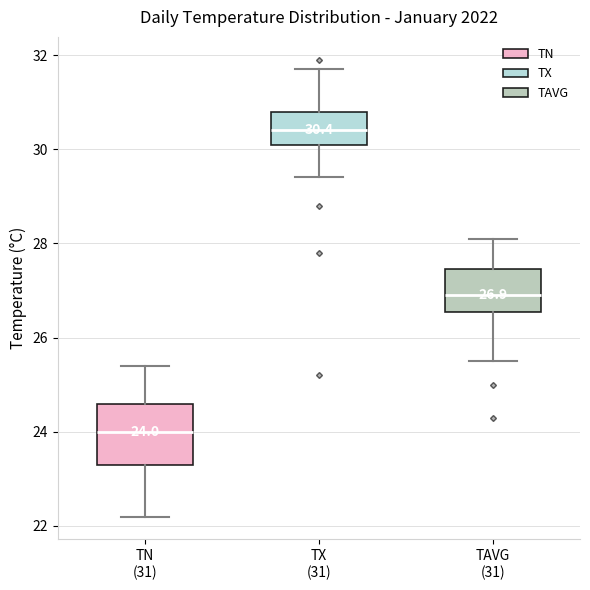

Which box has the highest median line?

TX (31)